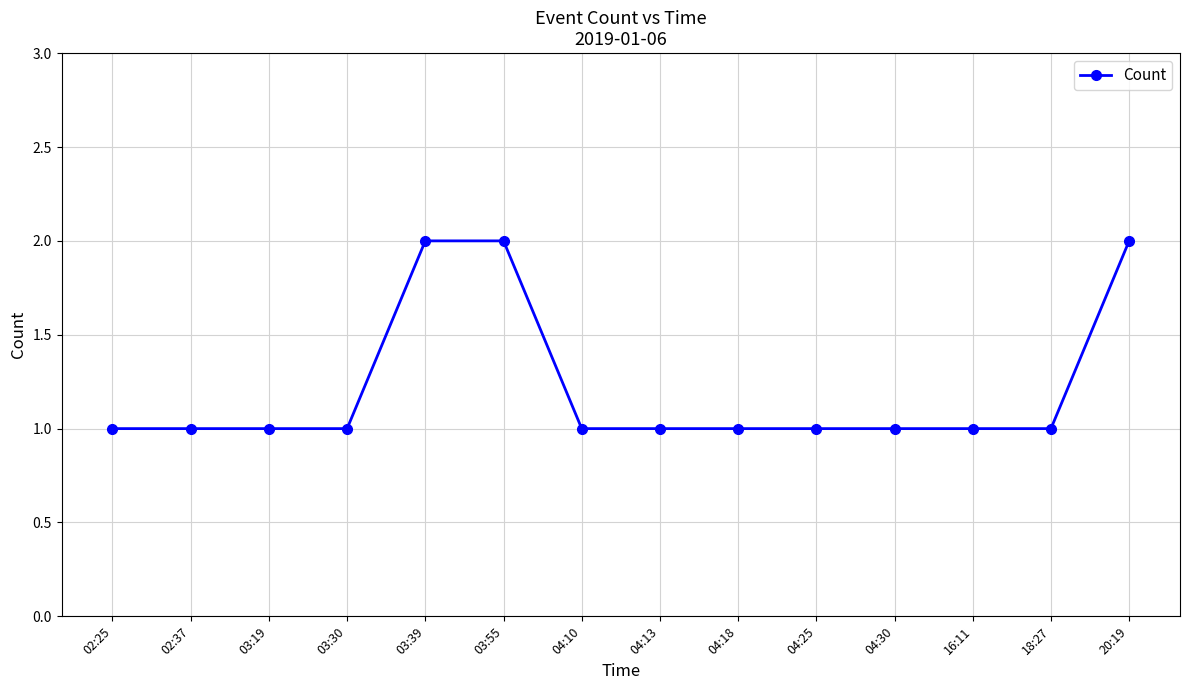

Reading left to right, extract all data points from this chart.

1	1	1	1	2	2	1	1	1	1	1	1	1	2